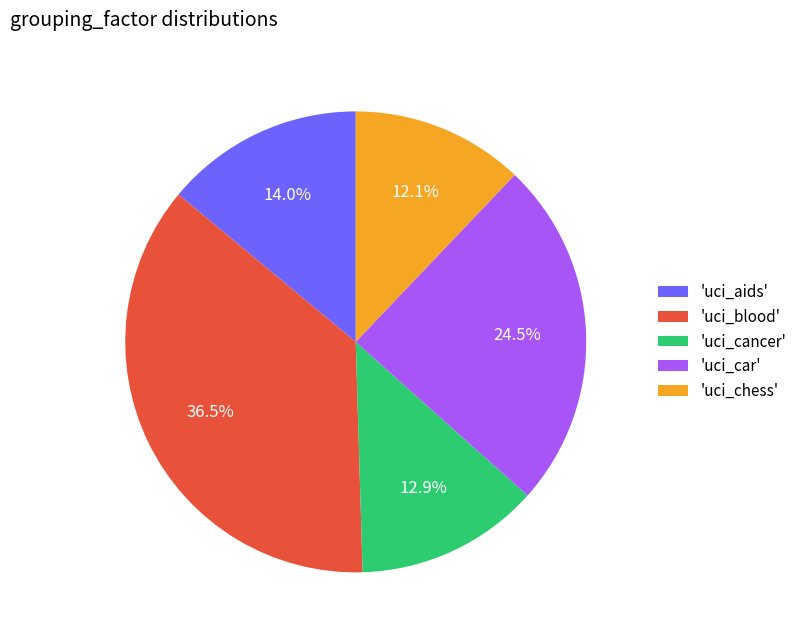

Rank the categories by value from highest to lowest.

'uci_blood', 'uci_car', 'uci_aids', 'uci_cancer', 'uci_chess'